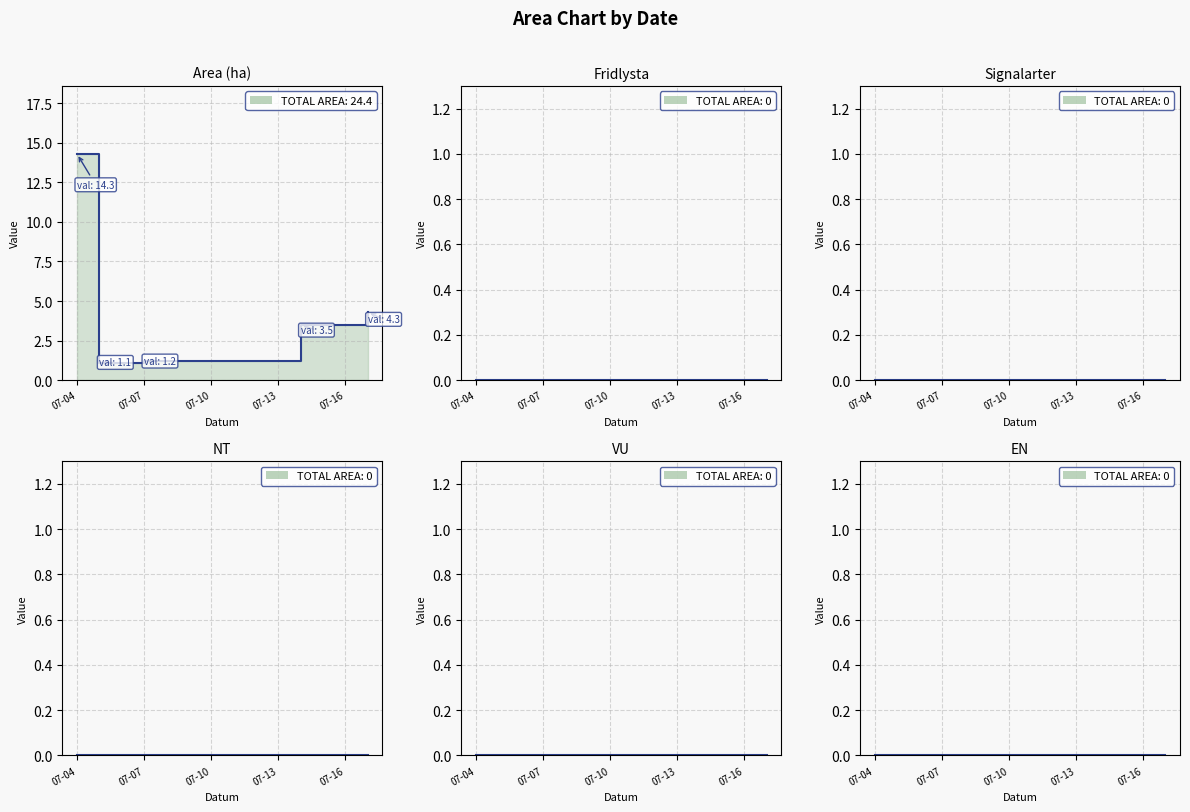

Where is NT nearest to the value 0?

2023-07-04